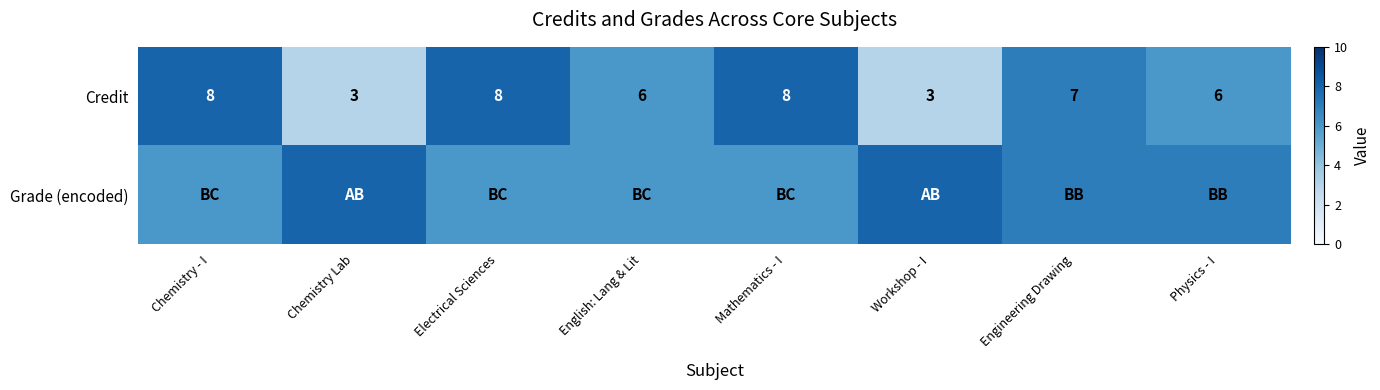

What is the difference between the second highest and second lowest values in the Credit series?

5